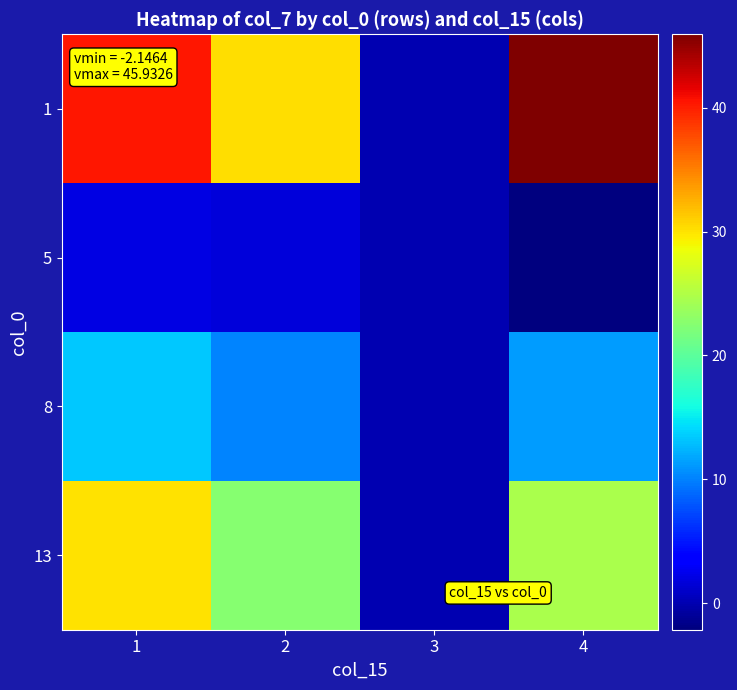

List the series in order of their peak value, lowest first.

5, 8, 13, 1